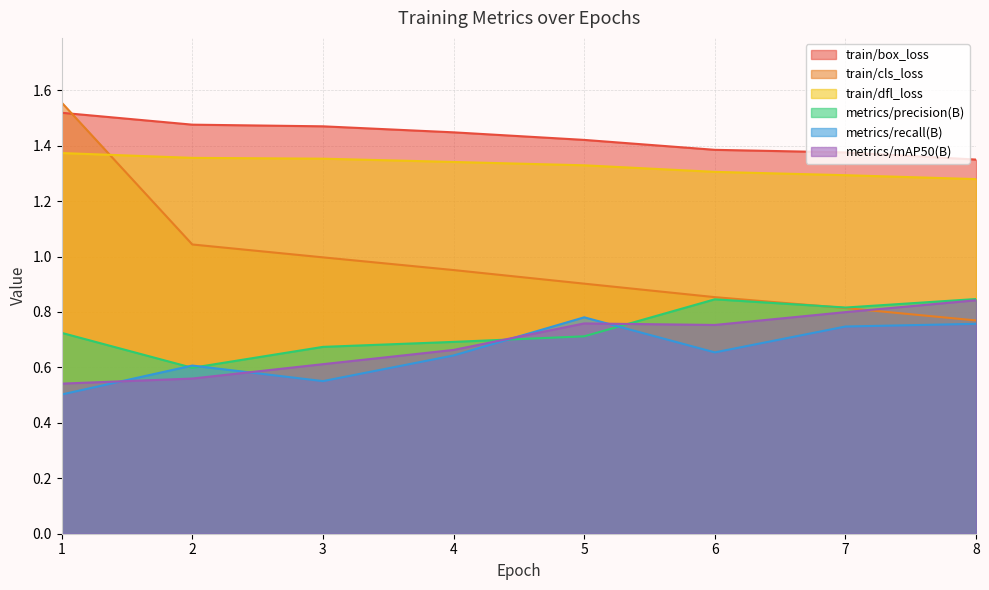

How many lines are shown in the chart?

6